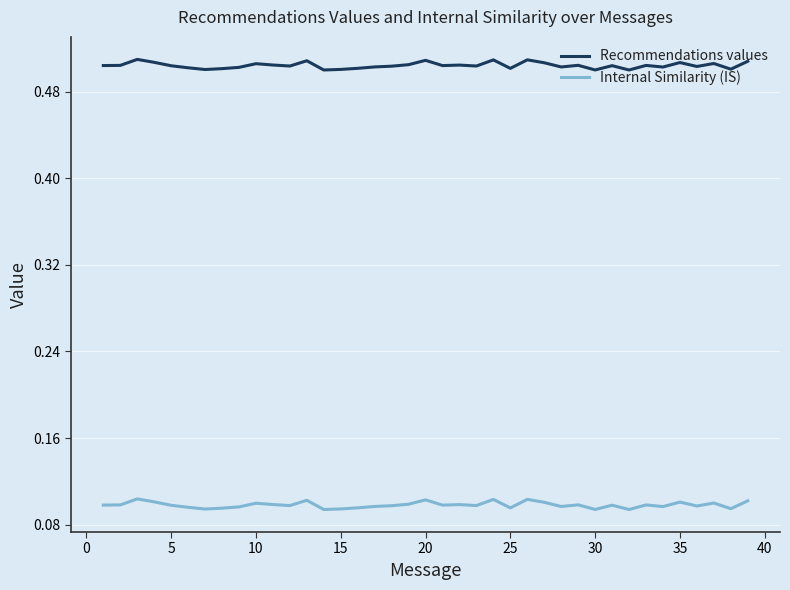

True or false: Internal Similarity (IS) and Recommendations values cross at least once.

False